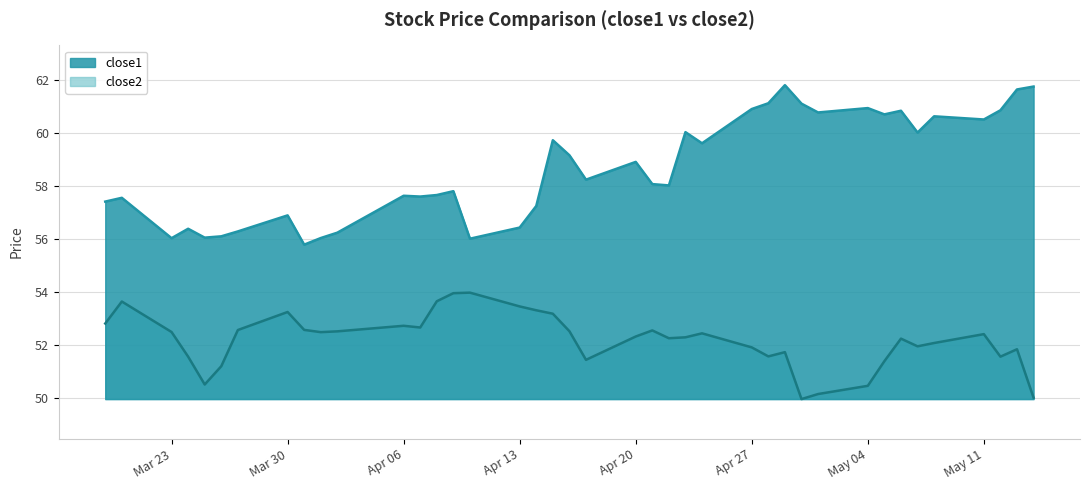

Which series has the widest spread of values?

close1